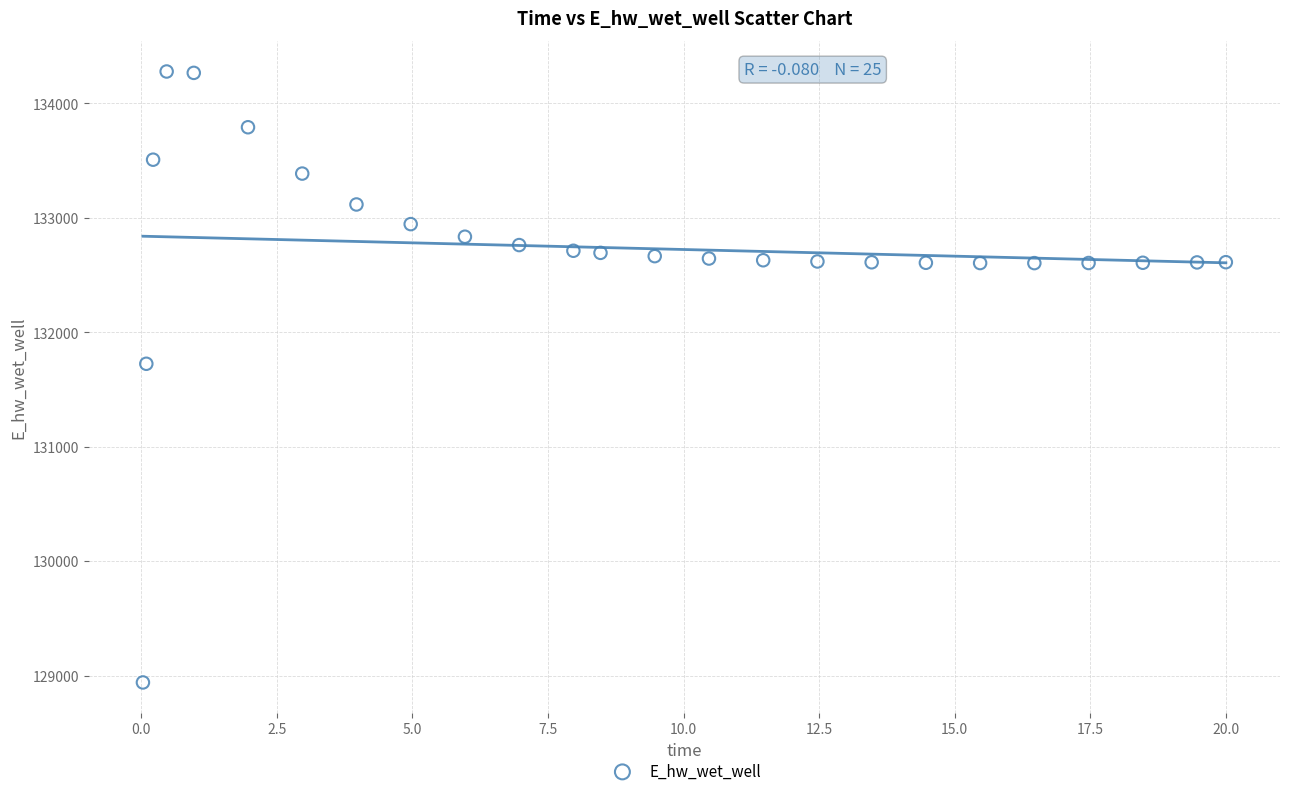

What is the range of Y values (max minus min)?

5338.7